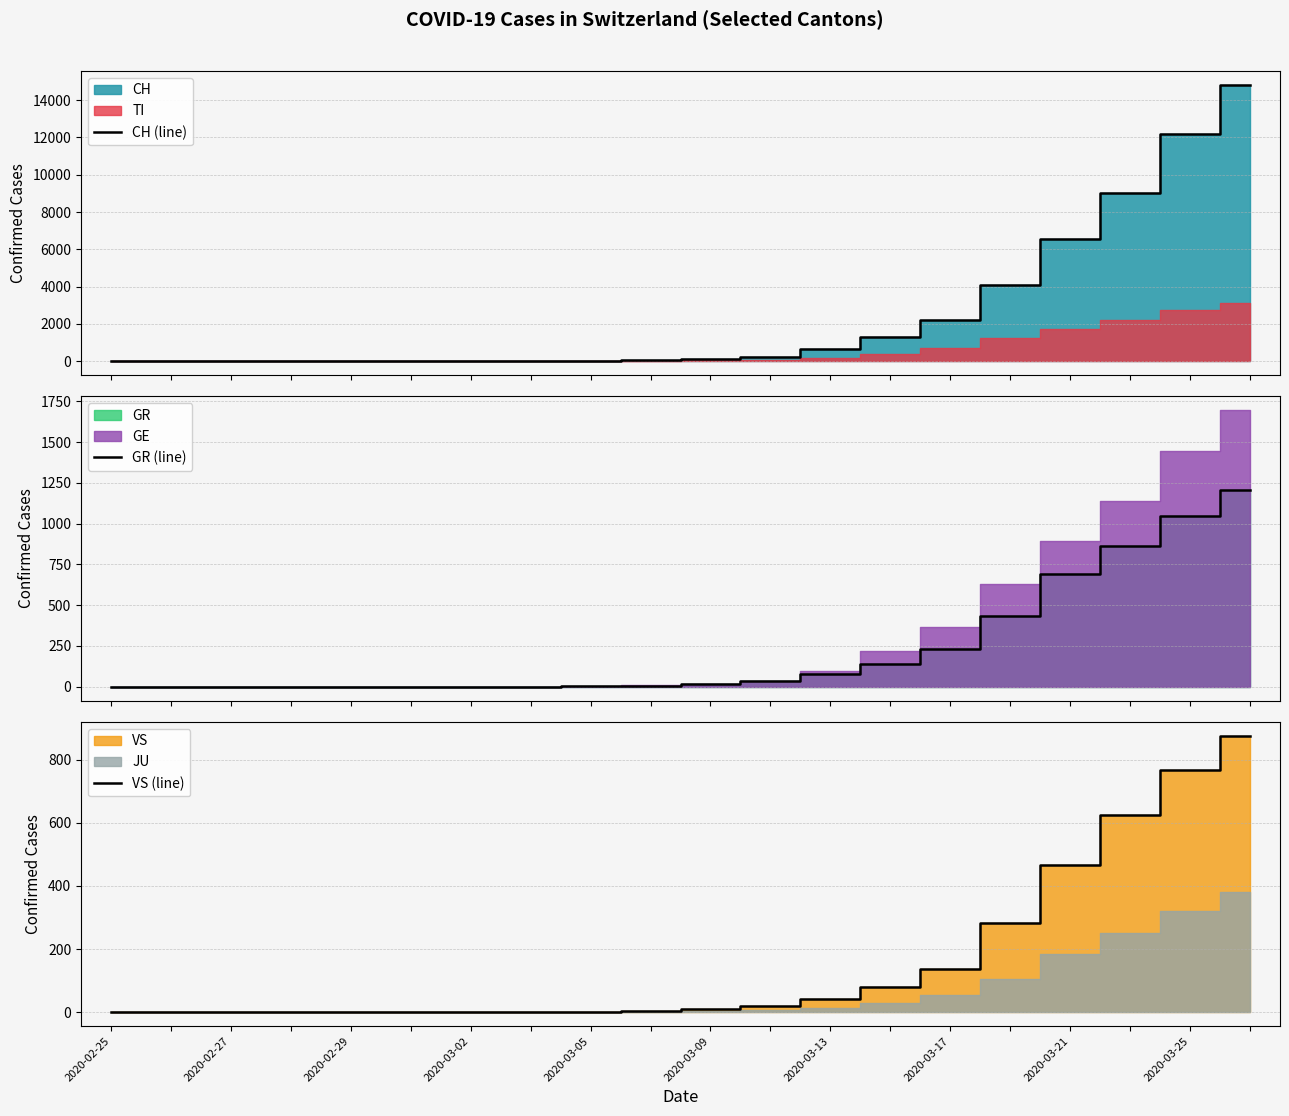

True or false: CH (line) and VS (line) cross at least once.

False